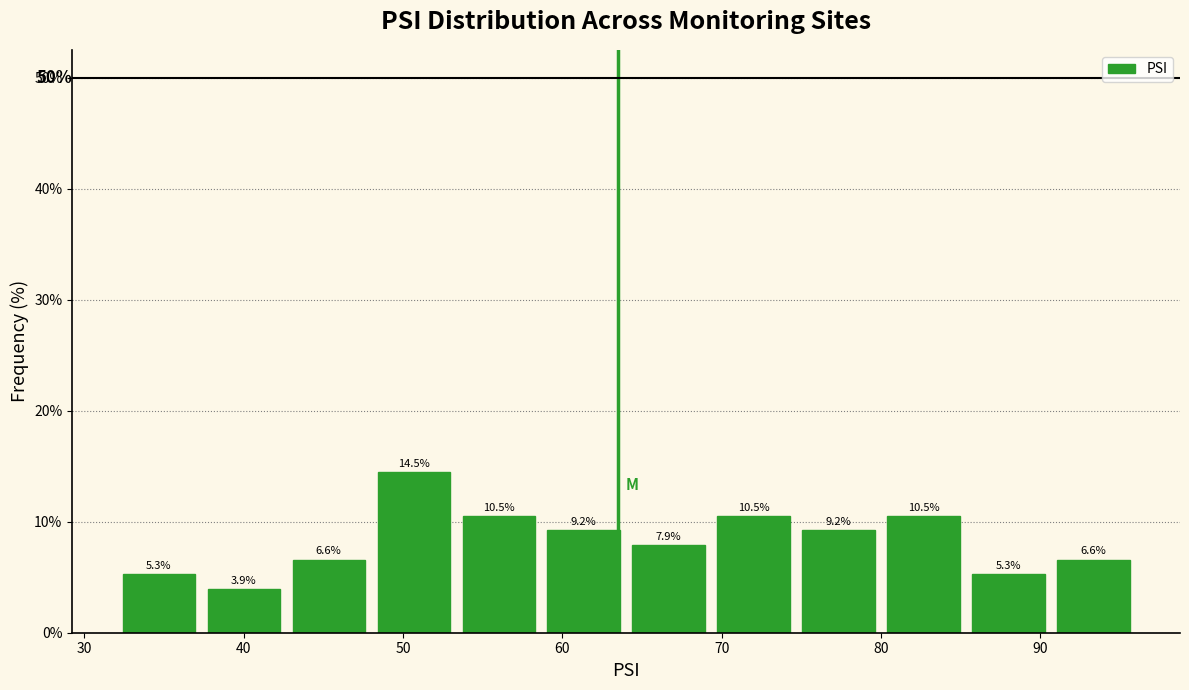

Reading left to right, list every bar in this chart as the range it spans on the x-axis followed by its height. The bar edges are not printed on the chart, so give them approximately, as read against the axis.

32 to 37: 5.3
37 to 43: 3.9
43 to 48: 6.6
48 to 53: 14.5
53 to 59: 10.5
59 to 64: 9.2
64 to 69: 7.9
69 to 75: 10.5
75 to 80: 9.2
80 to 85: 10.5
85 to 91: 5.3
91 to 96: 6.6